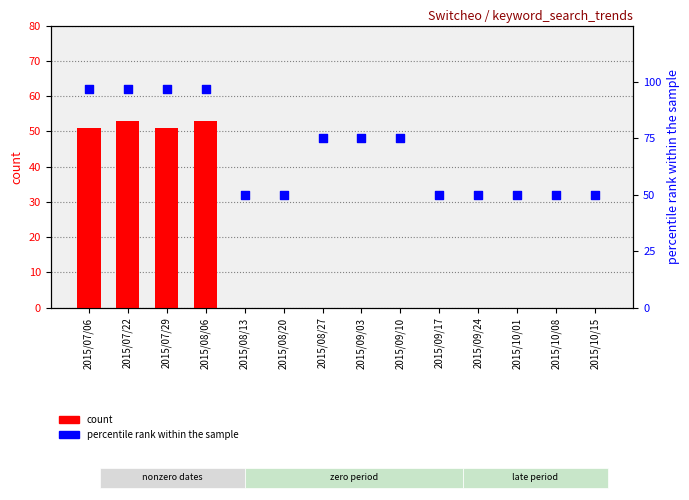

Which series has the largest total across all categories?

percentile rank within the sample